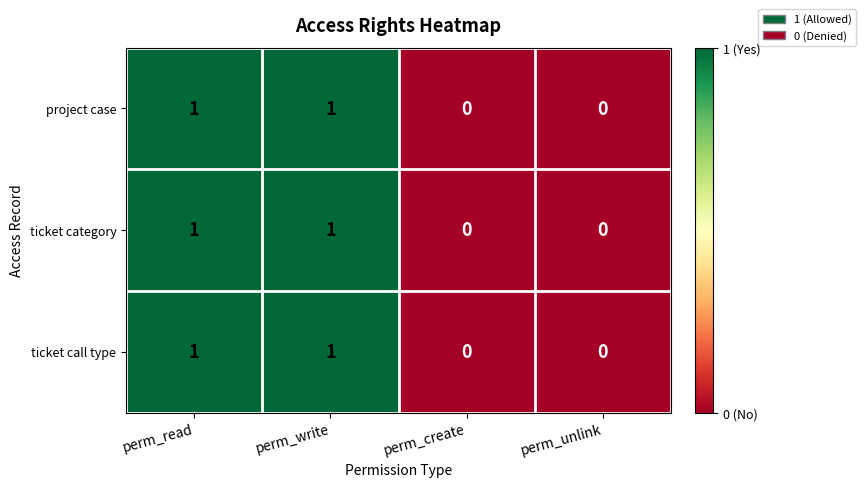

True or false: ticket call type has a value of 1 at perm_read.

True